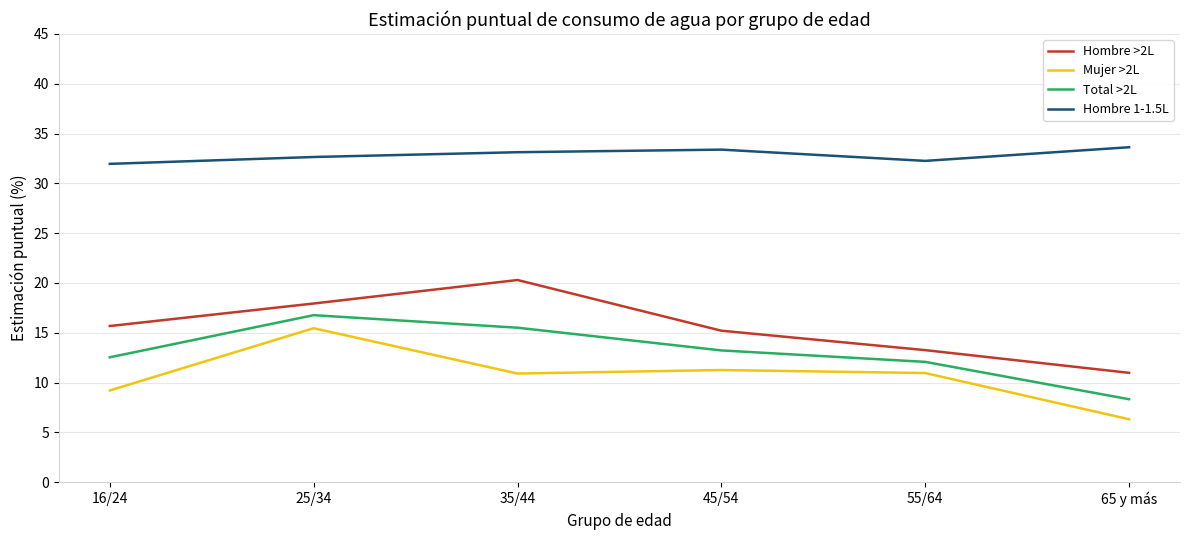

What position from the right is 16/24?

6